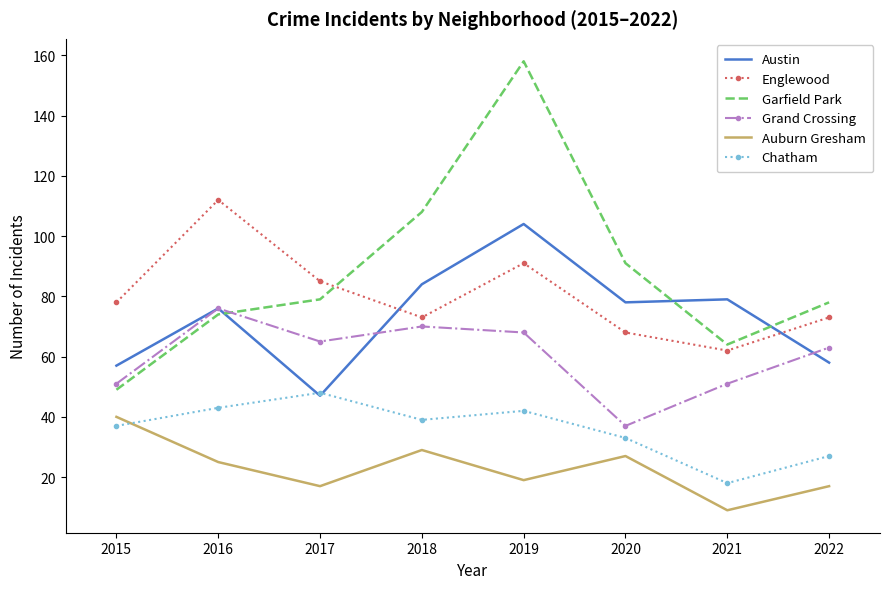

What are all the series names shown in the legend?

Austin, Englewood, Garfield Park, Grand Crossing, Auburn Gresham, Chatham